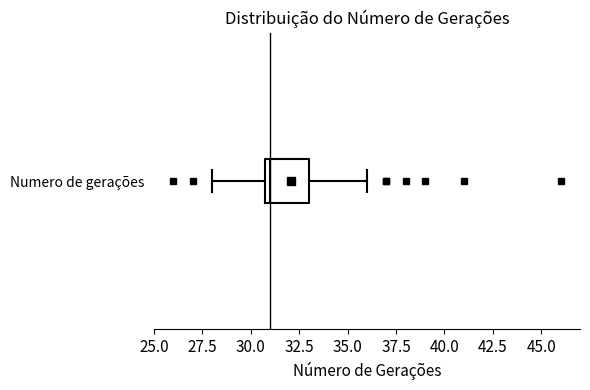

Read this box plot against the x-axis: the position of the median line, the range covered by the box, and the ends of both whiskers. The values are not printed on the chart, so give them approximately, as read against the axis.

median 31 (just right of the box's left edge), box 31 to 33, whiskers 28 to 36